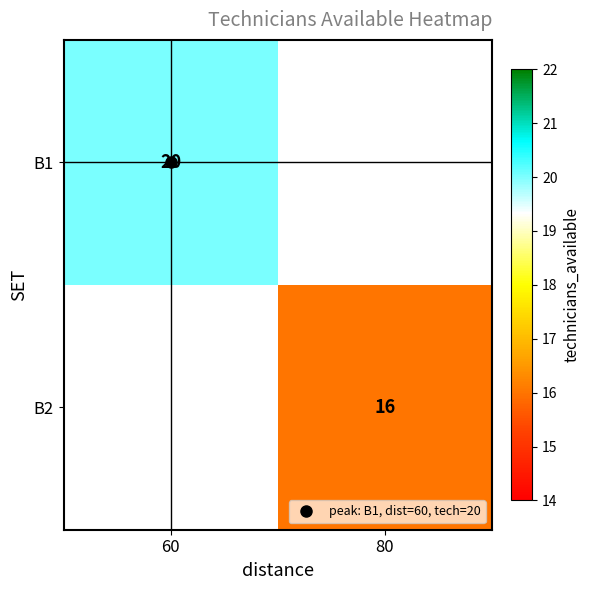

How many distinct data groups are displayed?

2